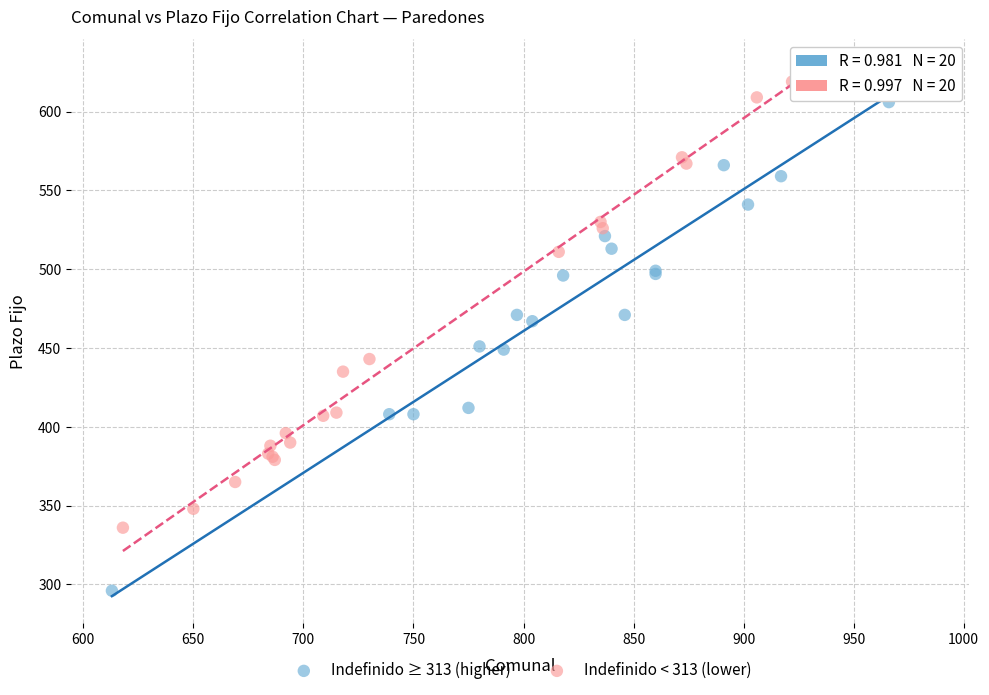

Which series has the largest Y range (max minus min)?

Indefinido ≥ 313 (higher)